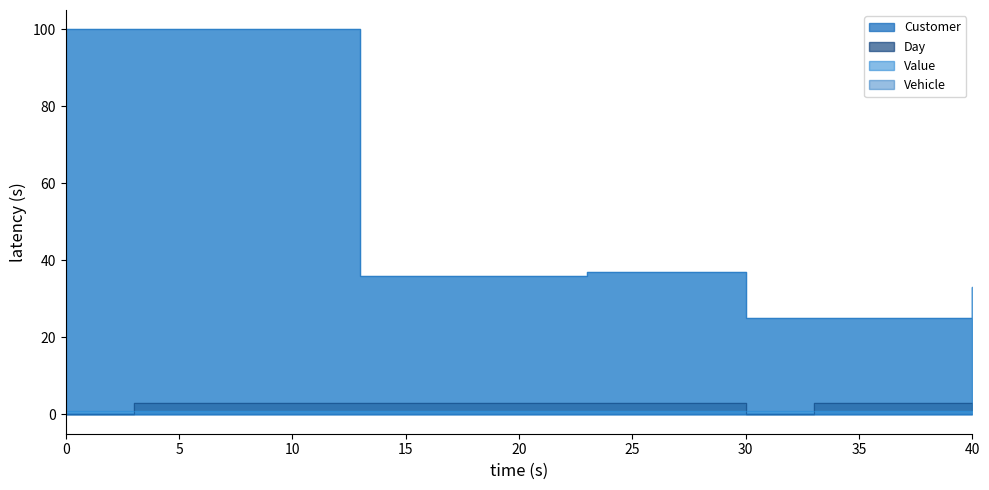

What is the value of the Customer point at the 3rd from the left?

36